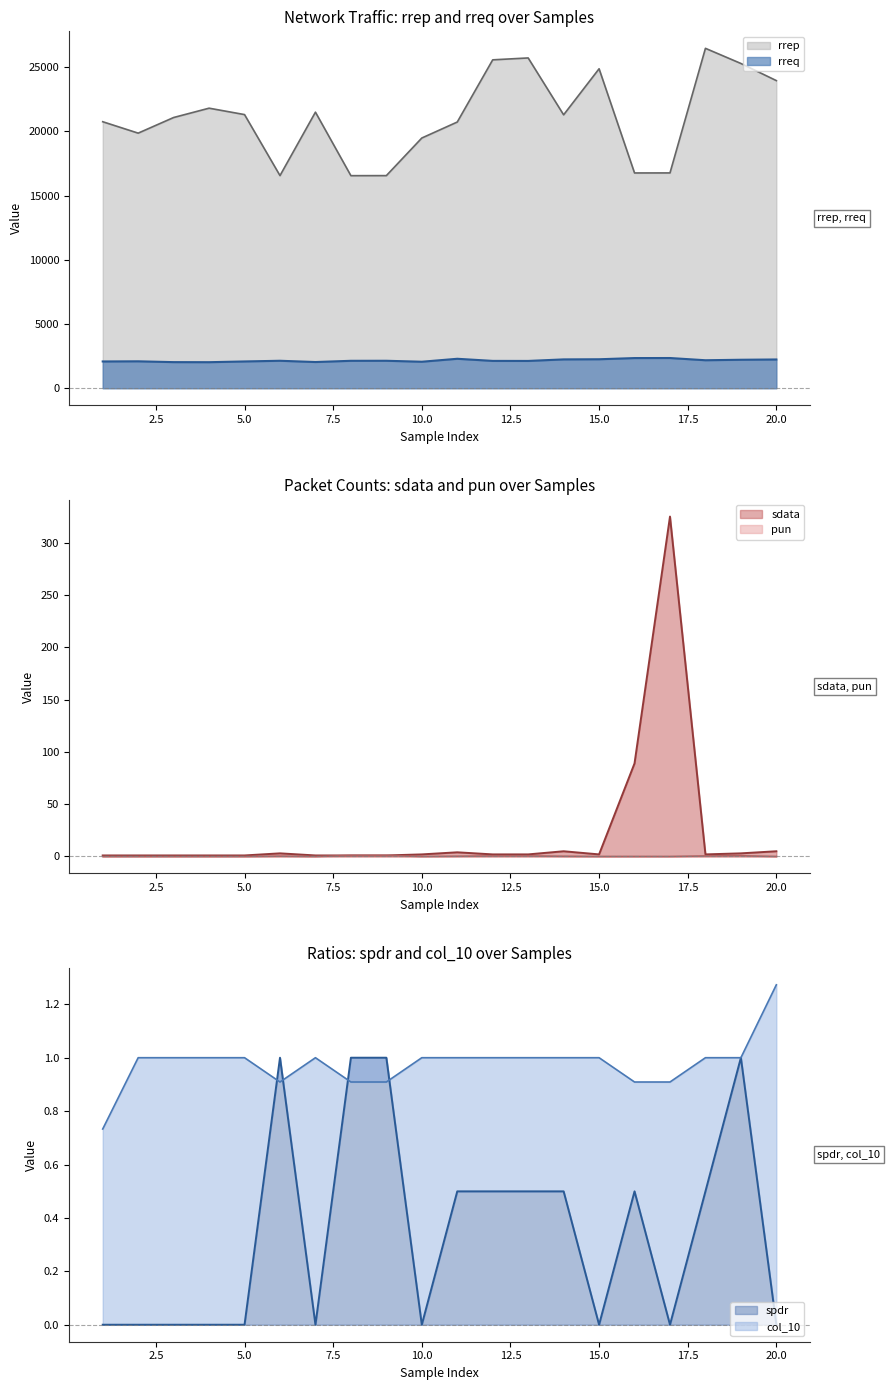

Reading left to right, extract all data points from this chart.

rrep: 20756.0	19867.0	21084.0	21811.0	21312.0	16561.0	21501.0	16555.0	16559.0	19487.0	20732.0	25576.0	25723.0	21294.0	24879.0	16766.0	16769.0	26472.0	25293.0	23958.0
rreq: 2086.0	2098.0	2034.0	2029.0	2087.0	2140.0	2042.0	2137.0	2140.0	2065.0	2295.0	2130.0	2127.0	2247.0	2258.0	2350.0	2354.0	2181.0	2219.0	2241.0
sdata: 1.0	1.0	1.0	1.0	1.0	3.0	1.0	1.0	1.0	2.0	4.0	2.0	2.0	5.0	2.0	89.0	325.0	2.0	3.0	5.0
pun: 0.0	0.0	0.0	0.0	0.0	0.3	0.0	1.0	1.0	0.0	0.2	0.5	0.5	0.2	0.0	0.0	0.0	0.5	0.7	0.0
spdr: 0.0	0.0	0.0	0.0	0.0	1.0	0.0	1.0	1.0	0.0	0.5	0.5	0.5	0.5	0.0	0.5	0.0	0.5	1.0	0.0
col_10: 0.7	1.0	1.0	1.0	1.0	0.9	1.0	0.9	0.9	1.0	1.0	1.0	1.0	1.0	1.0	0.9	0.9	1.0	1.0	1.3